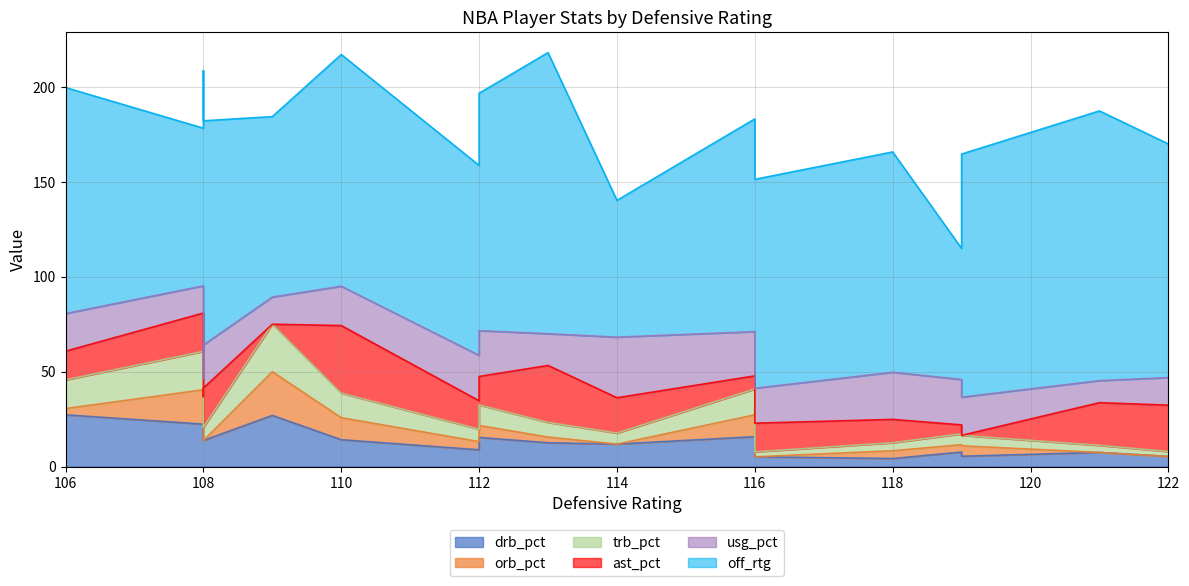

What is the sum of the ast_pct values at 119 and 108?

11.1